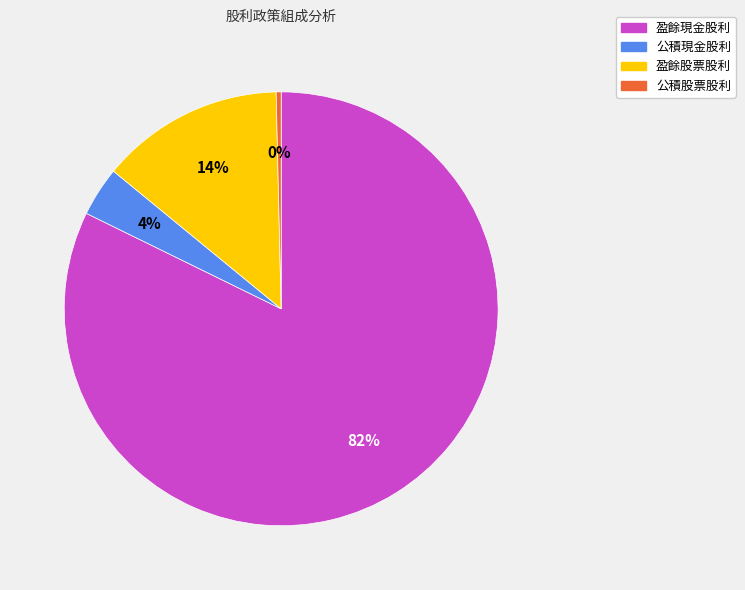

Is there a majority slice in this chart?

Yes